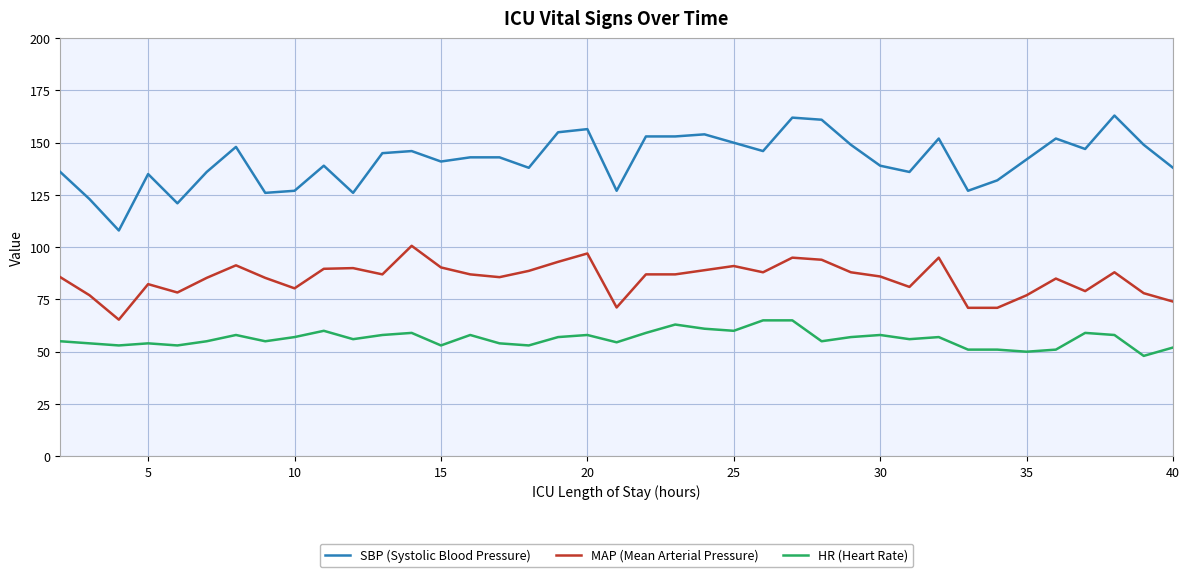

True or false: HR (Heart Rate) and SBP (Systolic Blood Pressure) intersect in this chart.

False